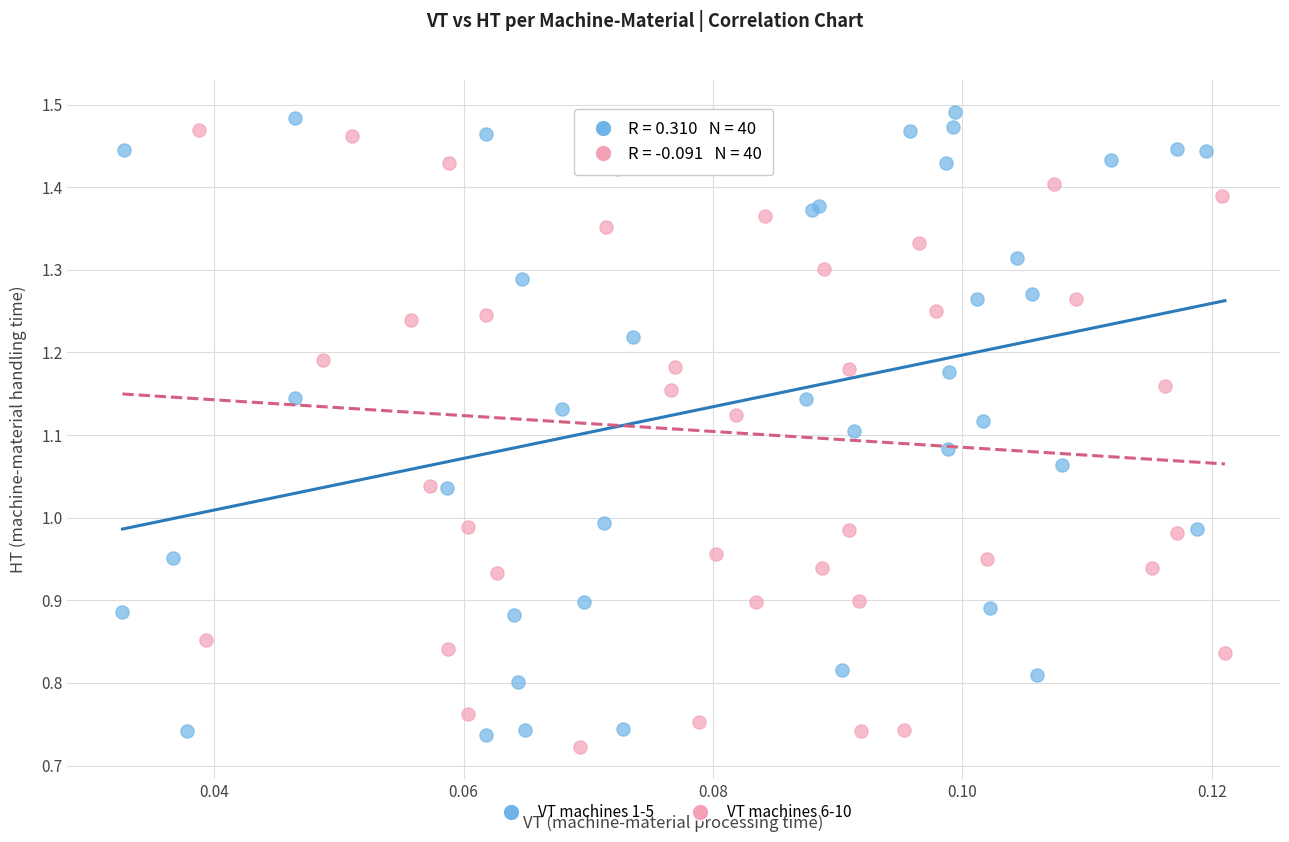

What are all the series names shown in the legend?

VT machines 1-5, VT machines 6-10